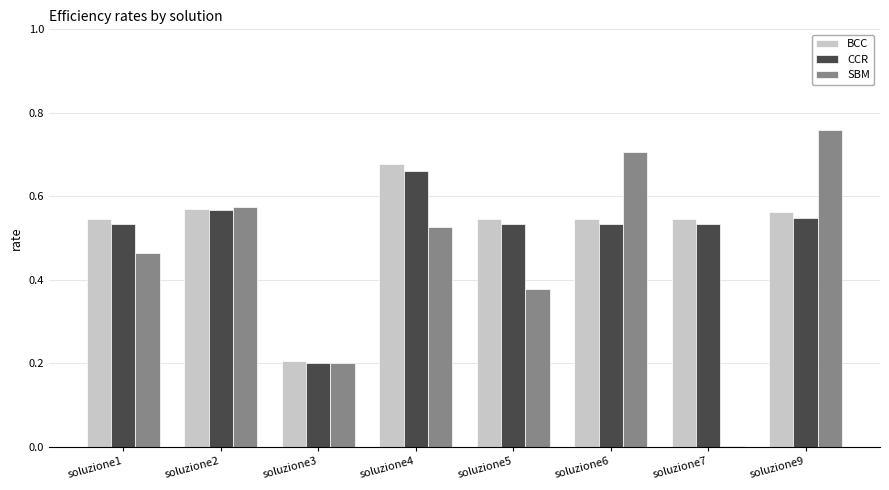

What is the sum of the SBM values at soluzione5 and soluzione9?

1.1